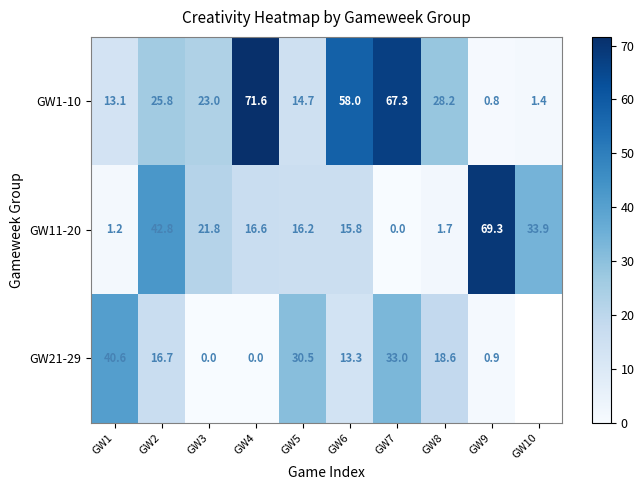

Read the GW1-10 value at GW9.

0.8